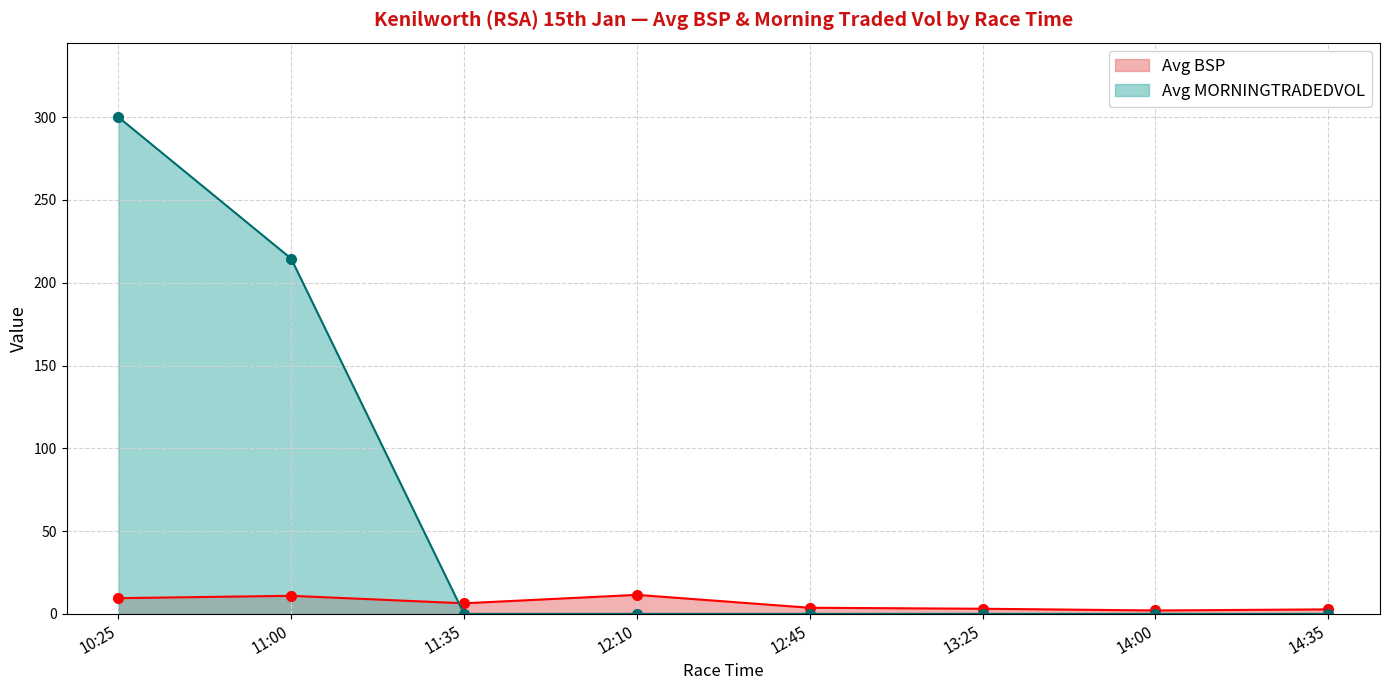

Which series changed the most between 11:35 and 12:10?

Avg BSP